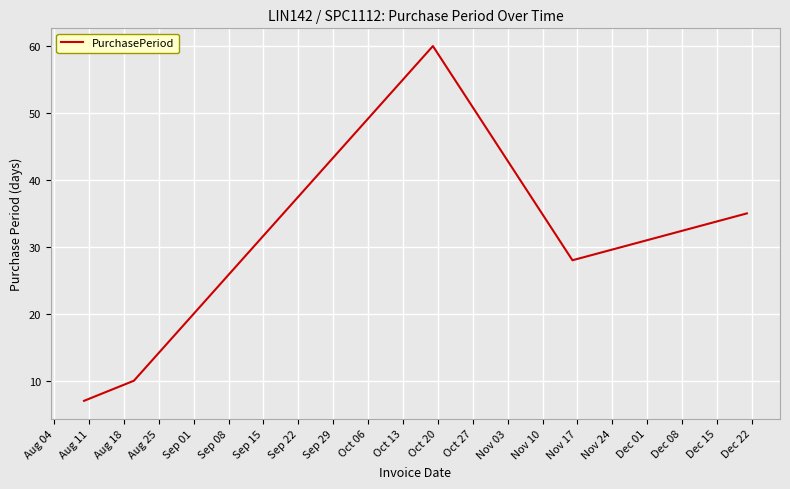

What is the maximum value shown in the chart?

60